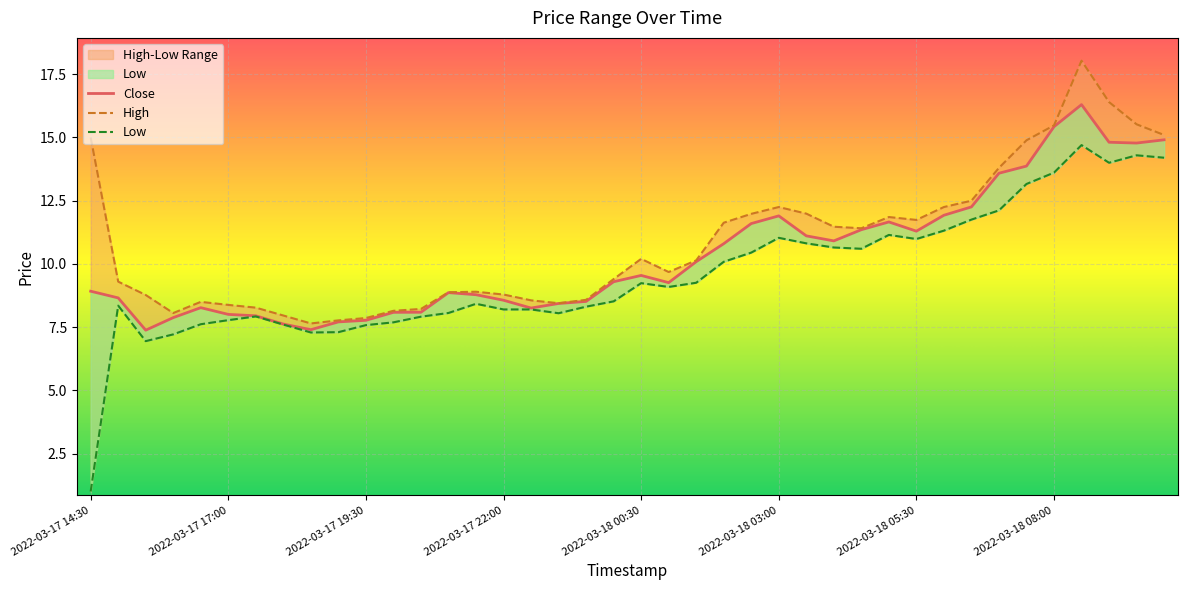

List the labels in order of Low value, largest first.

2022-03-18 08:30, 2022-03-18 09:30, 2022-03-18 10:00, 2022-03-18 09:00, 2022-03-18 08:00, 2022-03-18 07:30, 2022-03-18 07:00, 2022-03-18 06:30, 2022-03-18 06:00, 2022-03-18 05:00, 2022-03-18 03:00, 2022-03-18 05:30, 2022-03-18 03:30, 2022-03-18 04:00, 2022-03-18 04:30, 2022-03-18 02:30, 2022-03-18 02:00, 2022-03-18 01:30, 2022-03-18 00:30, 2022-03-18 01:00, 2022-03-18 00:00, 2022-03-17 21:30, 2022-03-17 15:00, 2022-03-17 23:30, 2022-03-17 22:00, 2022-03-17 22:30, 2022-03-17 21:00, 2022-03-17 23:00, 2022-03-17 17:30, 2022-03-17 20:30, 2022-03-17 17:00, 2022-03-17 20:00, 2022-03-17 16:30, 2022-03-17 18:00, 2022-03-17 19:30, 2022-03-17 19:00, 2022-03-17 18:30, 2022-03-17 16:00, 2022-03-17 15:30, 2022-03-17 14:30